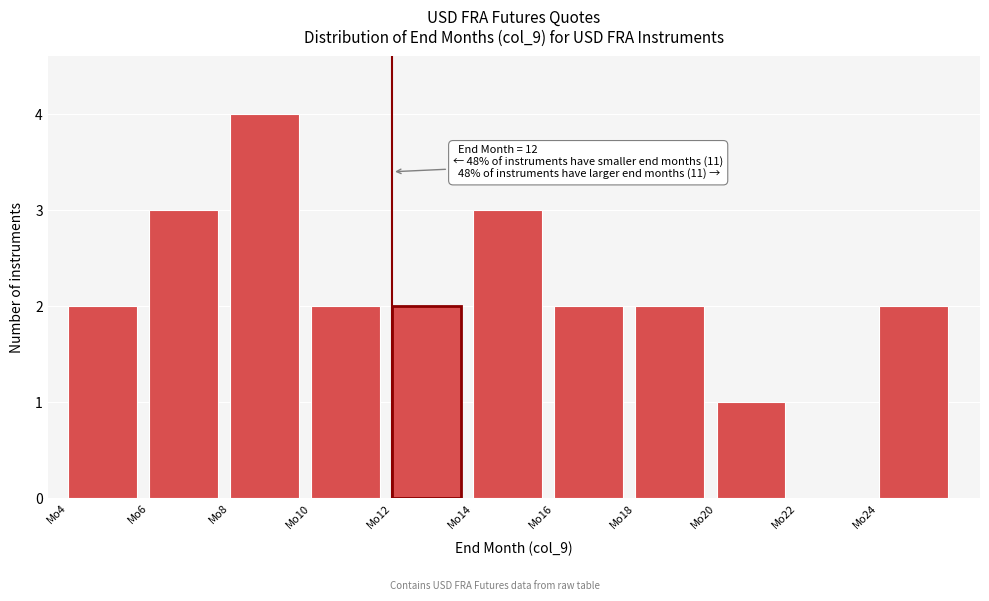

Which range on the x-axis has the tallest bar?

8 to 10